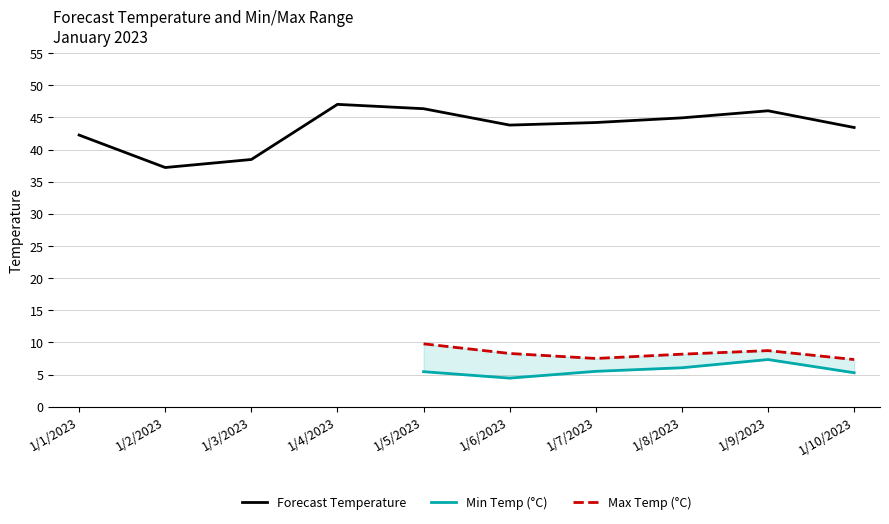

What is the difference between the values at 1/6/2023 and 1/2/2023?

6.6